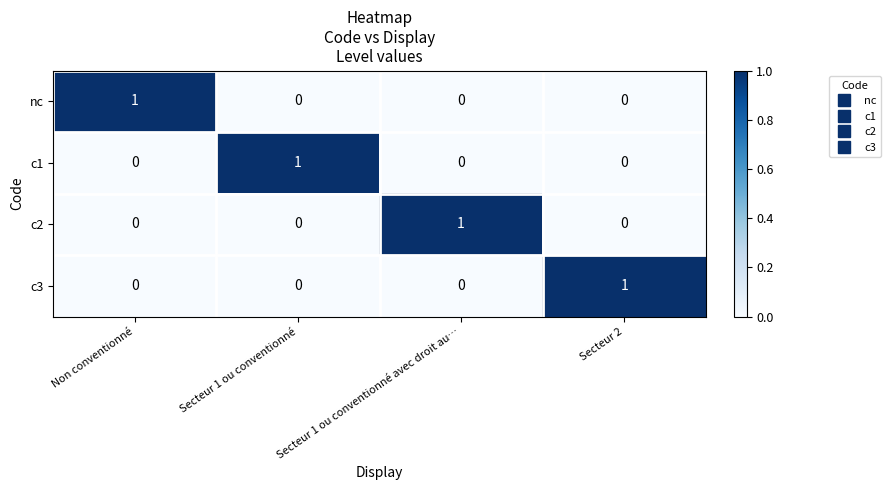

Count the nc values in the range 0 to 1.

4